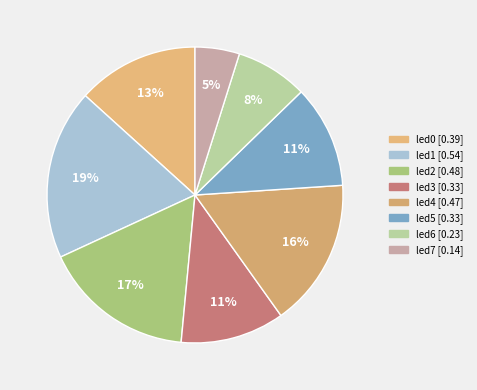

How many segments does this pie chart have?

8